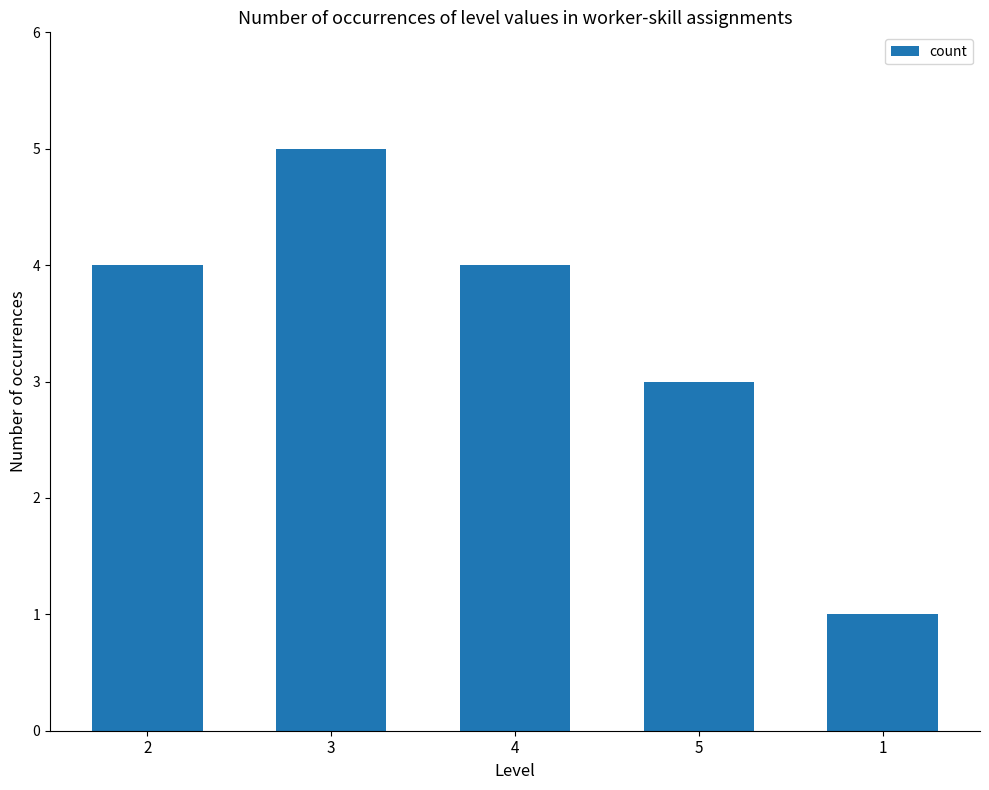

What is the label of the 3rd bar from the left?

4